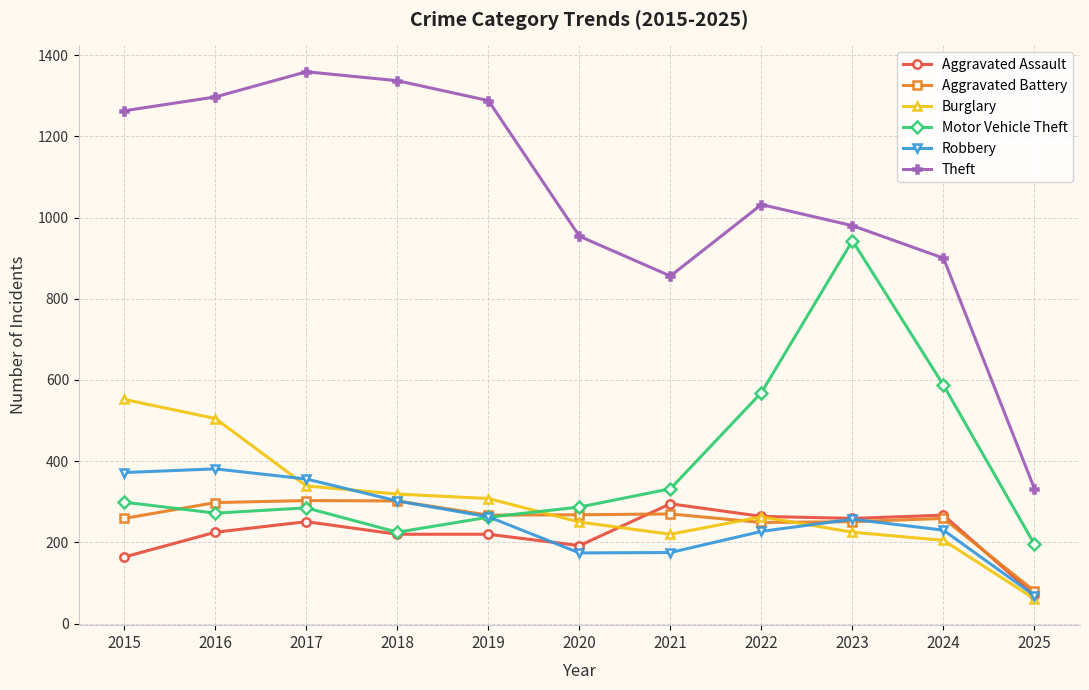

How many data points in Aggravated Battery are less than 267?

5